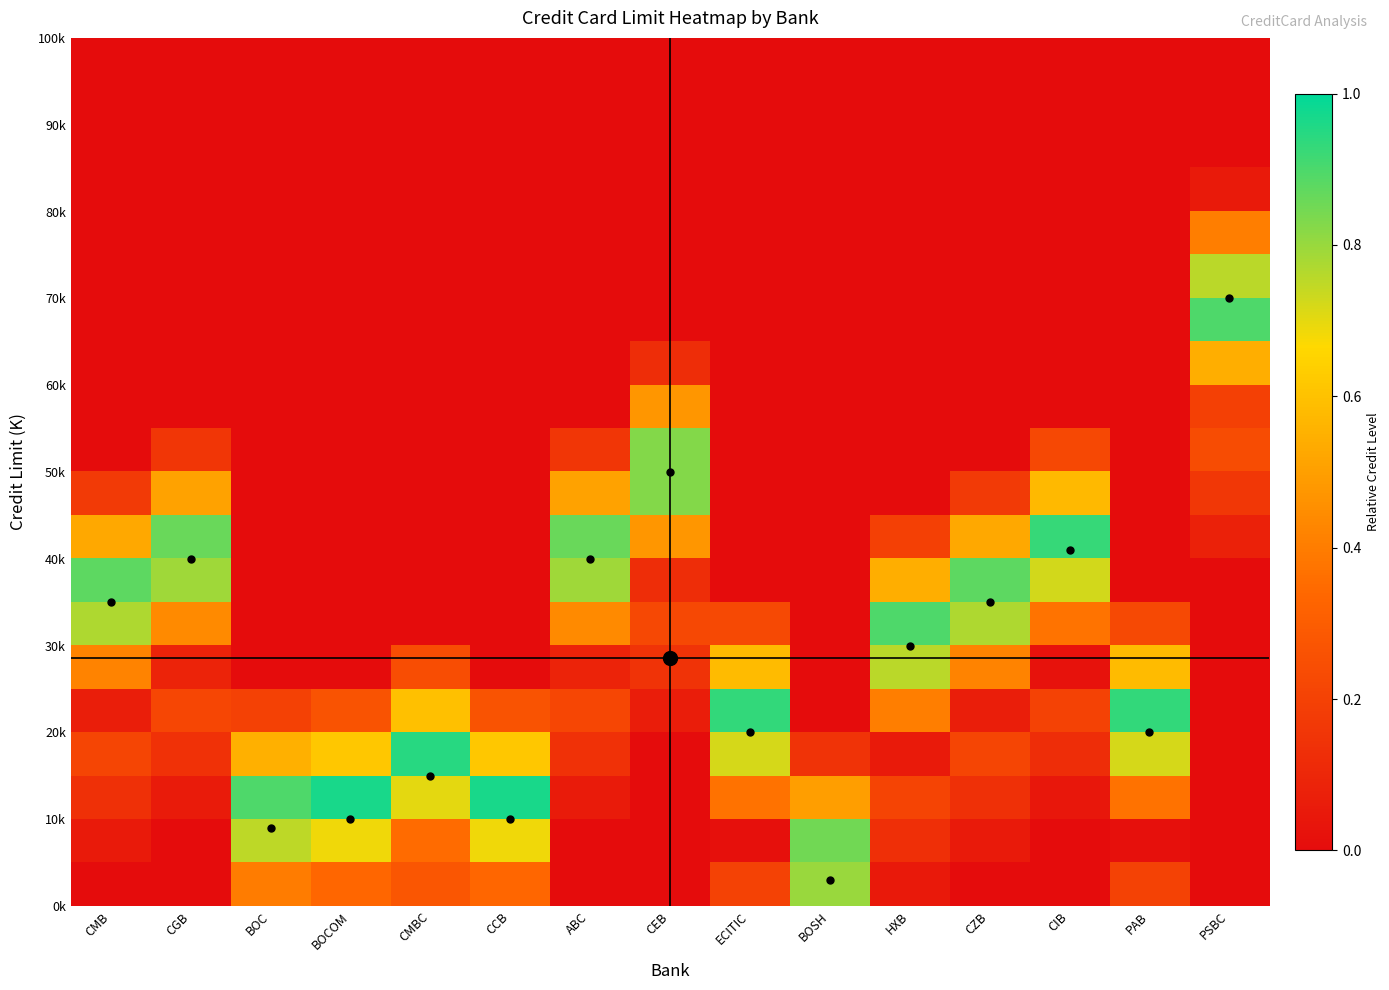

At which category does the chart reach its minimum across all series?

CMB